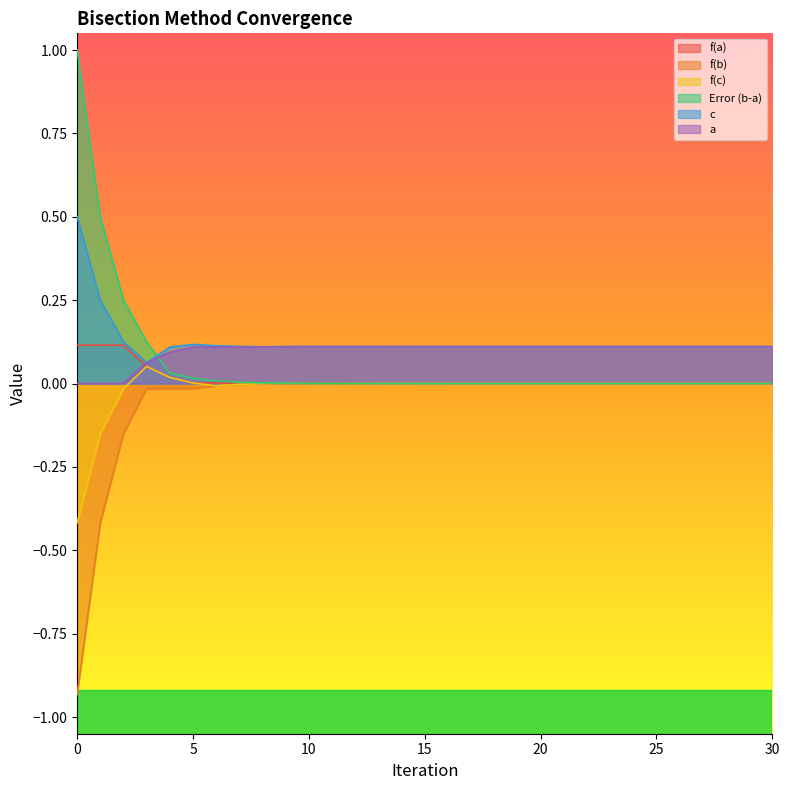

Reading left to right, list all the values displayed in this chart.

f(a): 0=0.1	1=0.1	2=0.1	3=0.1	4=0.0	5=0.0	6=0.0	7=0.0	8=0.0	9=0.0	10=0.0	11=0.0	12=0.0	13=0.0	14=0.0	15=0.0	16=0.0	17=0.0	18=0.0	19=0.0	20=0.0	21=0.0	22=0.0	23=0.0	24=0.0	25=0.0	26=0.0	27=0.0	28=0.0	29=0.0	30=0.0
f(b): 0=-0.9	1=-0.4	2=-0.2	3=-0.0	4=-0.0	5=-0.0	6=-0.0	7=-0.0	8=-0.0	9=-0.0	10=-0.0	11=-0.0	12=-0.0	13=-0.0	14=-0.0	15=-0.0	16=-0.0	17=-0.0	18=-0.0	19=-0.0	20=-0.0	21=-0.0	22=-0.0	23=-0.0	24=-0.0	25=-0.0	26=-0.0	27=-0.0	28=-0.0	29=-0.0	30=-0.0
f(c): 0=-0.4	1=-0.2	2=-0.0	3=0.1	4=0.0	5=0.0	6=-0.0	7=-0.0	8=-0.0	9=0.0	10=0.0	11=-0.0	12=-0.0	13=-0.0	14=-0.0	15=-0.0	16=-0.0	17=0.0	18=-0.0	19=-0.0	20=0.0	21=0.0	22=-0.0	23=-0.0	24=0.0	25=0.0	26=-0.0	27=-0.0	28=-0.0	29=0.0	30=0.0
Error (b-a): 0=1.0	1=0.5	2=0.2	3=0.1	4=0.0	5=0.0	6=0.0	7=0.0	8=0.0	9=0.0	10=0.0	11=0.0	12=0.0	13=0.0	14=0.0	15=0.0	16=0.0	17=0.0	18=0.0	19=0.0	20=0.0	21=0.0	22=0.0	23=0.0	24=0.0	25=0.0	26=0.0	27=0.0	28=0.0	29=0.0	30=0.0
c: 0=0.5	1=0.2	2=0.1	3=0.1	4=0.1	5=0.1	6=0.1	7=0.1	8=0.1	9=0.1	10=0.1	11=0.1	12=0.1	13=0.1	14=0.1	15=0.1	16=0.1	17=0.1	18=0.1	19=0.1	20=0.1	21=0.1	22=0.1	23=0.1	24=0.1	25=0.1	26=0.1	27=0.1	28=0.1	29=0.1	30=0.1
a: 0=0.0	1=0.0	2=0.0	3=0.1	4=0.1	5=0.1	6=0.1	7=0.1	8=0.1	9=0.1	10=0.1	11=0.1	12=0.1	13=0.1	14=0.1	15=0.1	16=0.1	17=0.1	18=0.1	19=0.1	20=0.1	21=0.1	22=0.1	23=0.1	24=0.1	25=0.1	26=0.1	27=0.1	28=0.1	29=0.1	30=0.1